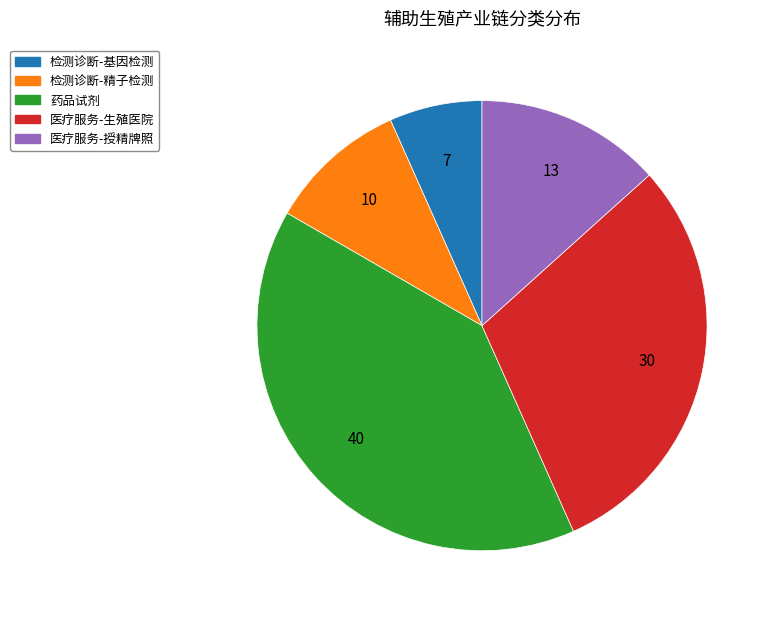

Rank the categories by value from highest to lowest.

药品试剂, 医疗服务-生殖医院, 医疗服务-授精牌照, 检测诊断-精子检测, 检测诊断-基因检测